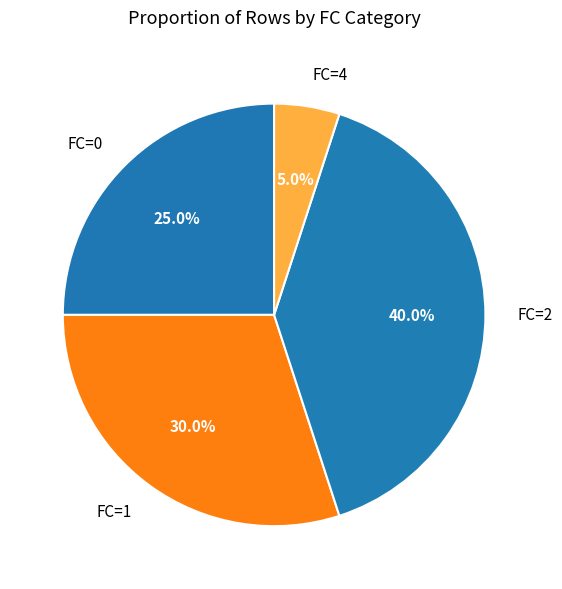

How much of the chart is everything except FC=1?

70.0%